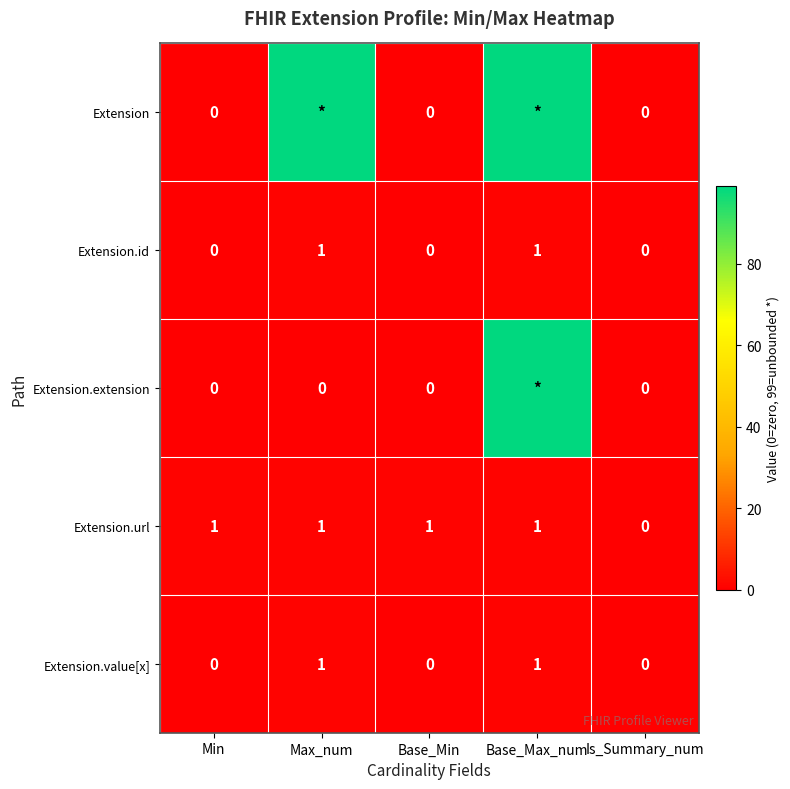

True or false: Extension.url has a value of 1 at Base_Min.

True